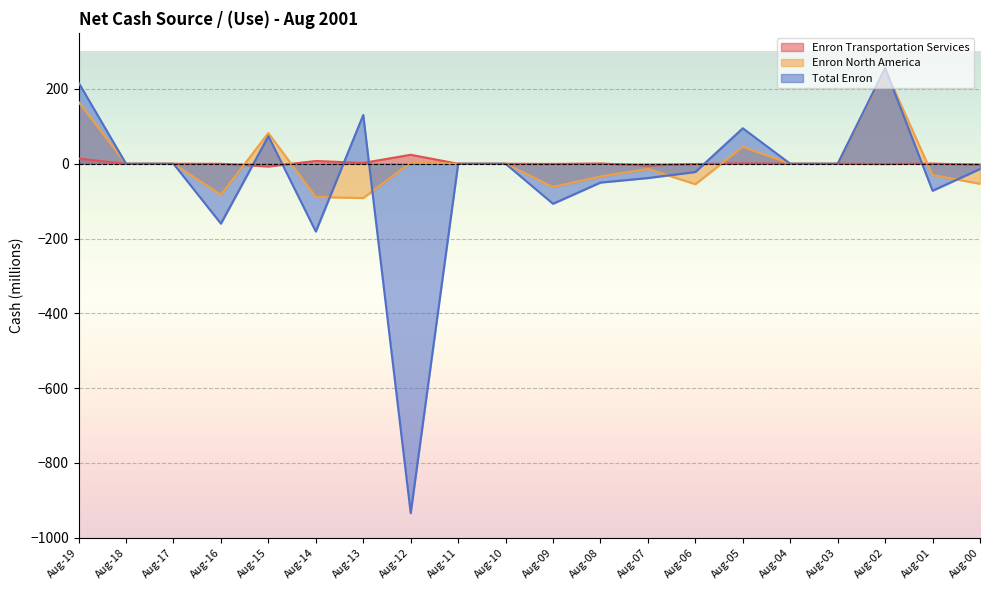

How many values in the Total Enron series exceed 0?

5